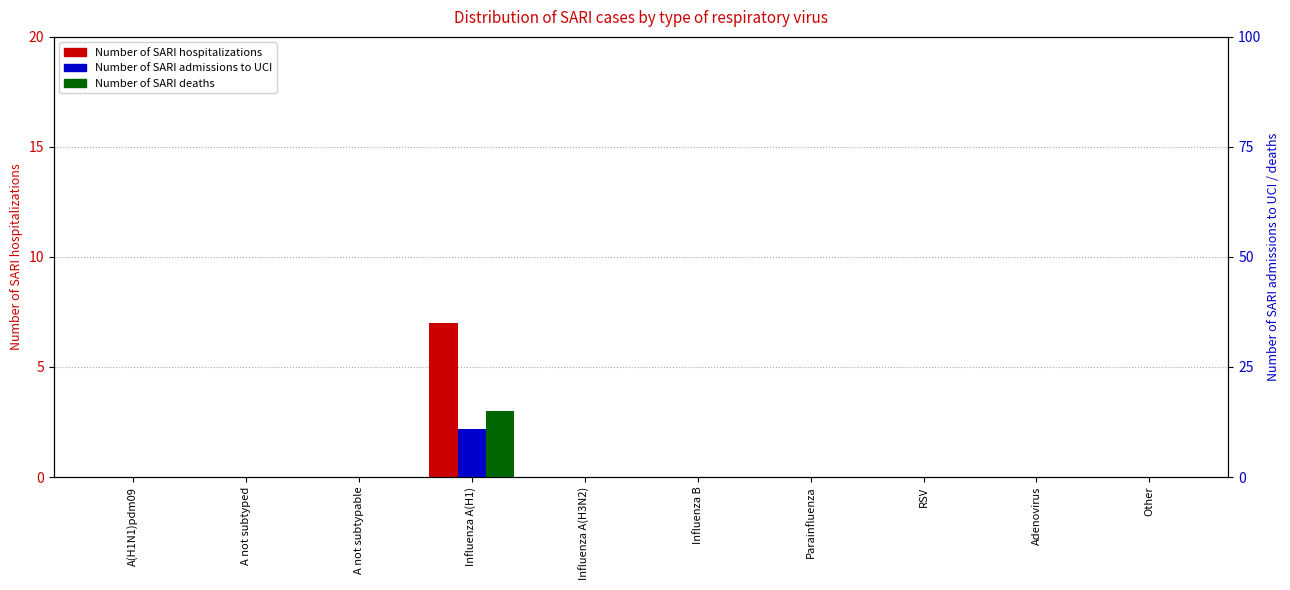

Which series has the widest spread of values?

Number of SARI deaths